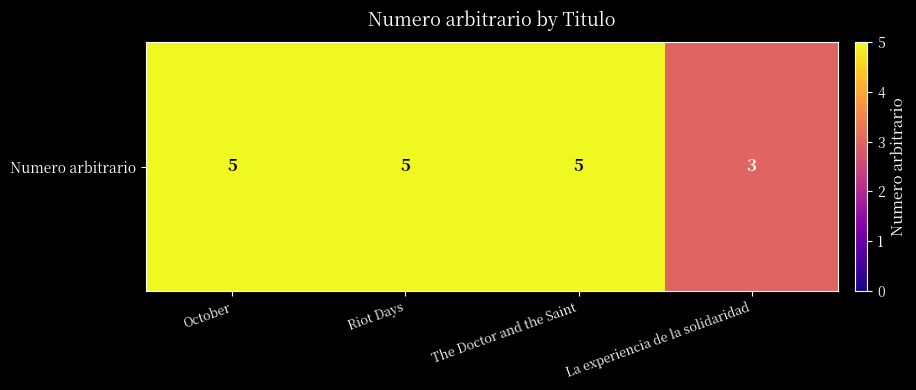

Rank the categories by value from highest to lowest.

October, Riot Days, The Doctor and the Saint, La experiencia de la solidaridad